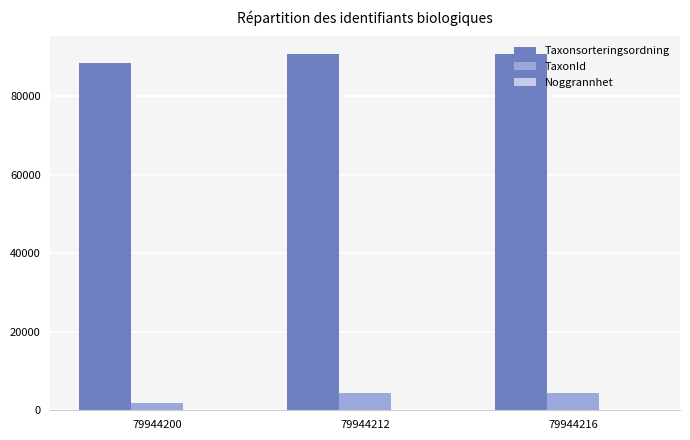

What is the sum of all Taxonsorteringsordning values?

269782